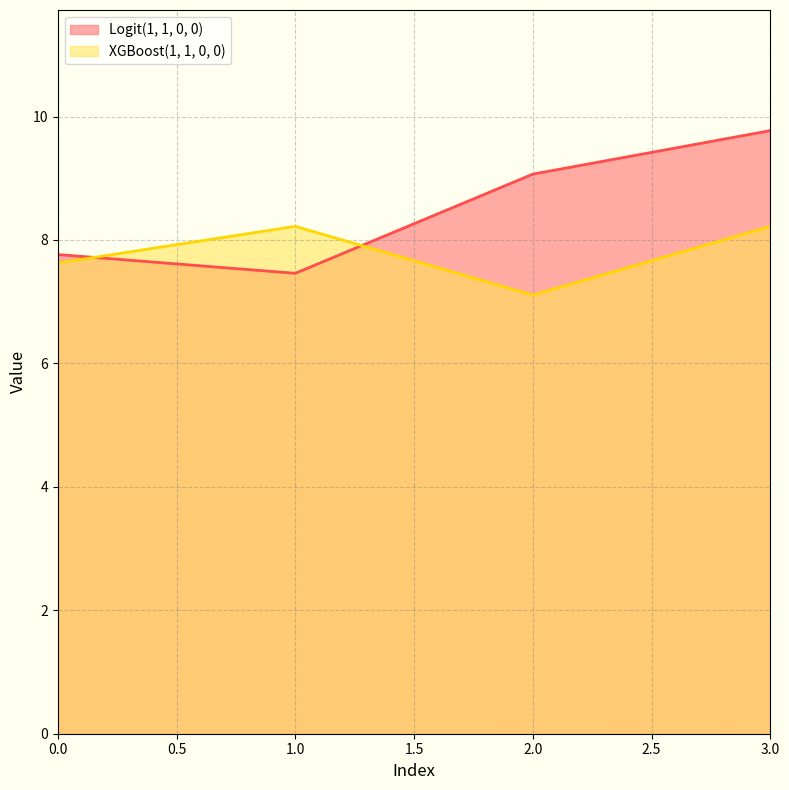

Count the number of data series in this chart.

2